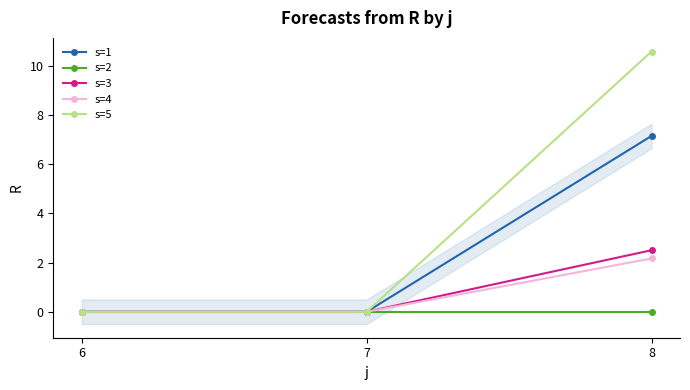

How many data points in s=1 are above 0?

1